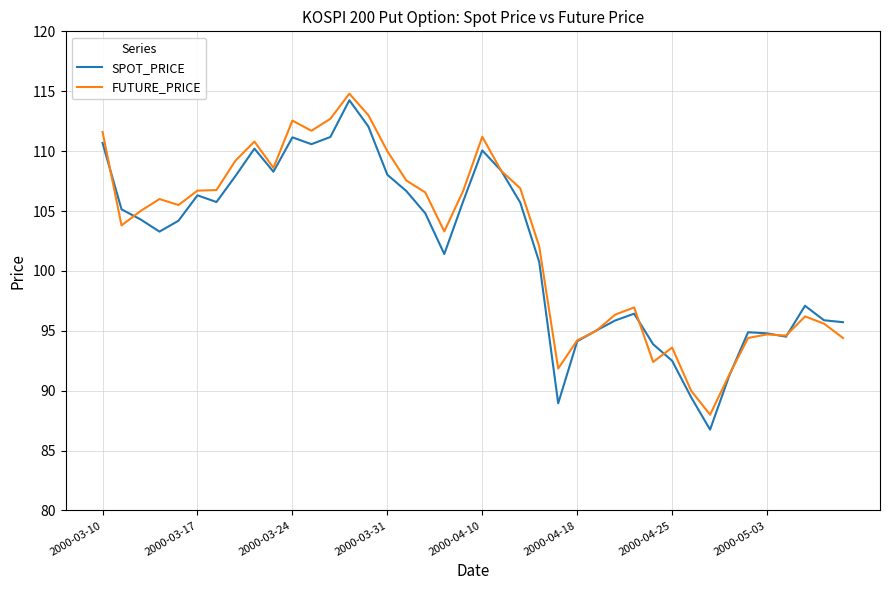

What is the difference between the maximum and minimum values in the FUTURE_PRICE series?

26.8